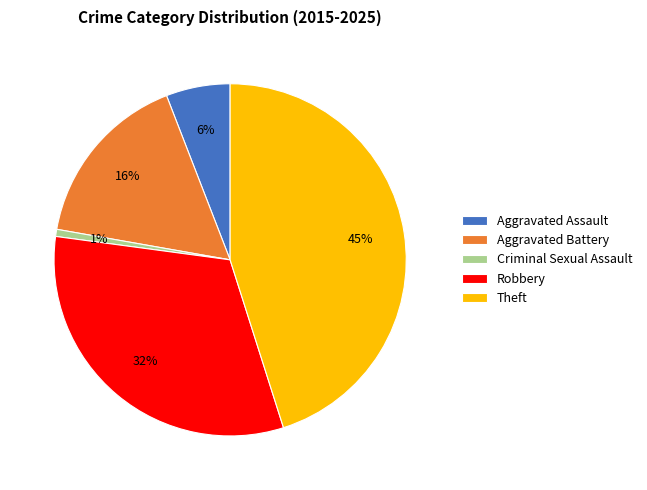

To the nearest percent, what is the difference between the largest and smallest slice percentages?

44%